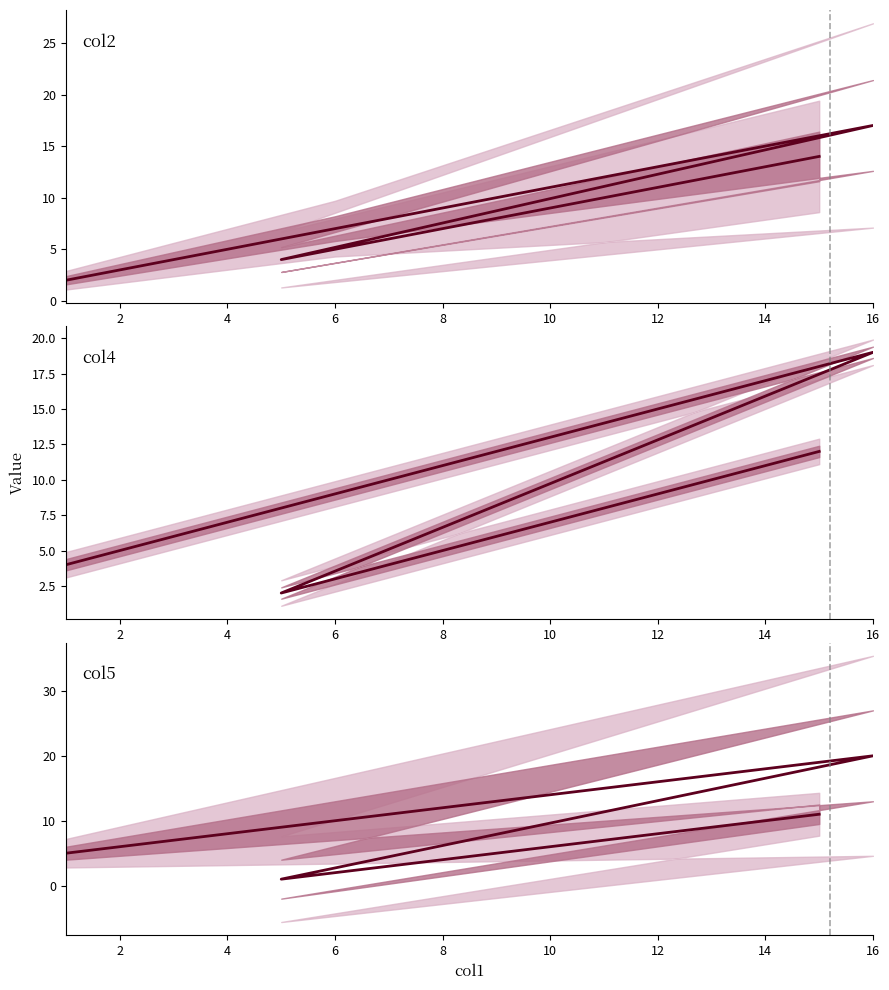

How many times do col5 and col4 cross each other?

1